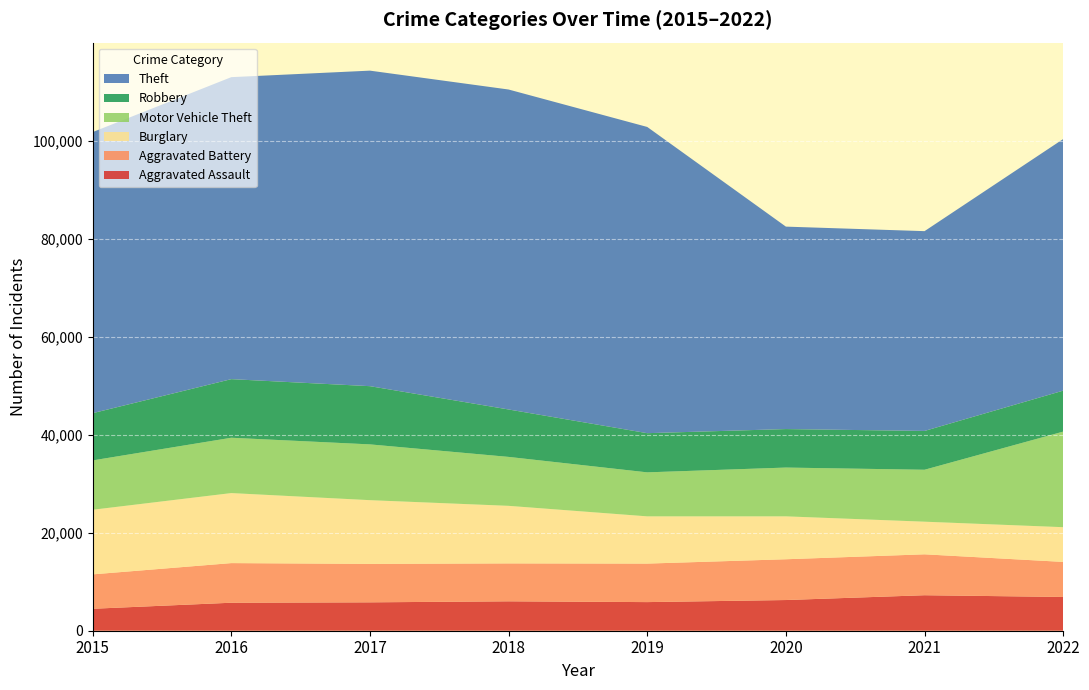

Reading left to right, extract all data points from this chart.

Aggravated Assault: 2015=4480	2016=5712	2017=5793	2018=6001	2019=5840	2020=6263	2021=7243	2022=6891
Aggravated Battery: 2015=7018	2016=8085	2017=7845	2018=7735	2019=7857	2020=8319	2021=8347	2022=7149
Burglary: 2015=13184	2016=14289	2017=13001	2018=11746	2019=9639	2020=8756	2021=6658	2022=7086
Motor Vehicle Theft: 2015=10068	2016=11286	2017=11380	2018=9983	2019=8977	2020=9952	2021=10595	2022=19501
Robbery: 2015=9638	2016=11960	2017=11880	2018=9679	2019=7994	2020=7856	2021=7920	2022=8360
Theft: 2015=57350	2016=61618	2017=64380	2018=65283	2019=62482	2020=41306	2021=40766	2022=51335